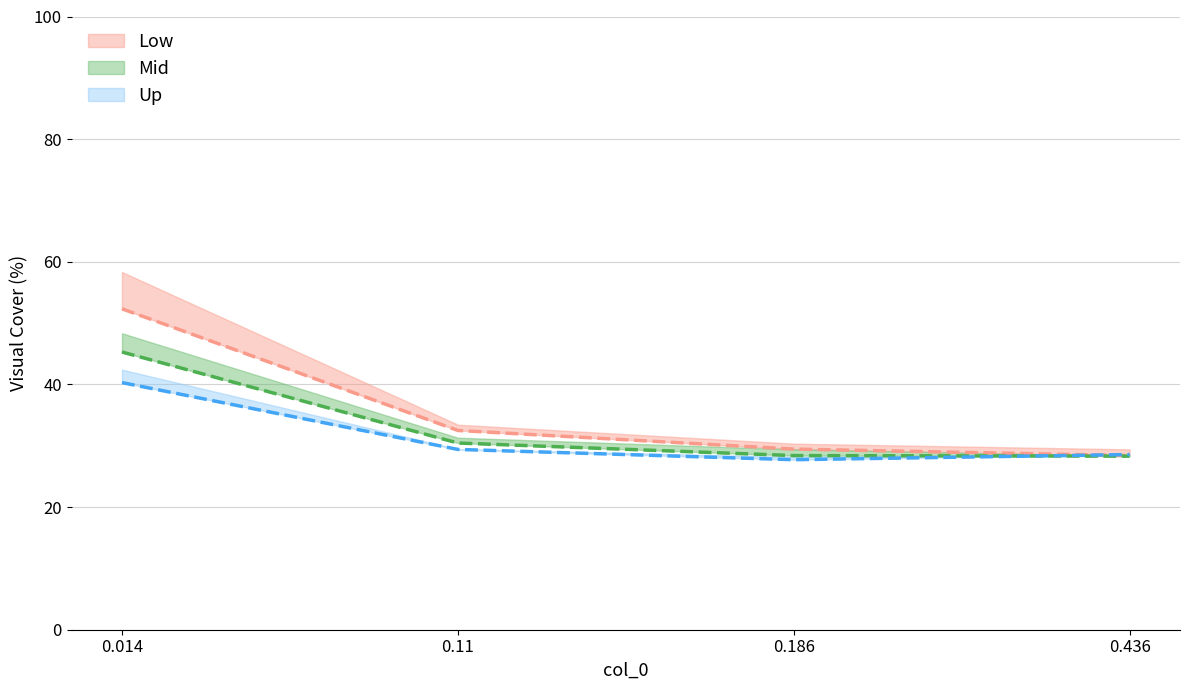

The col_9 series shows 0.3 at 0.11. True or false?

True